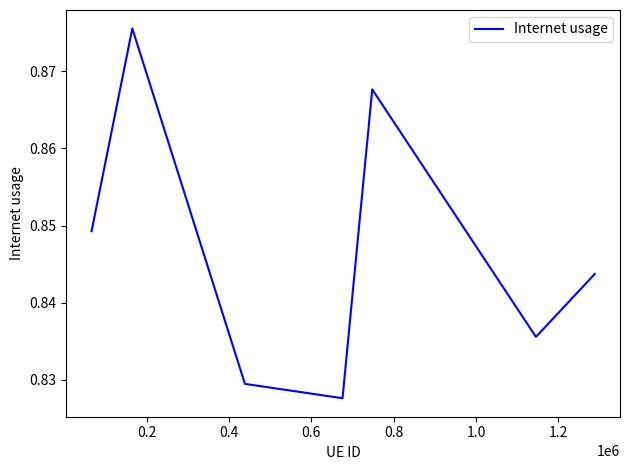

Count the values in the range 0 to 1.

7